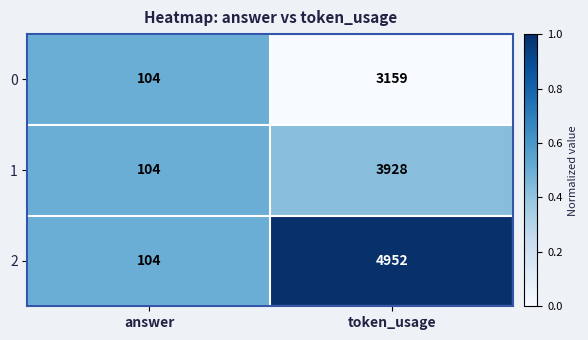

Reading left to right, list all the values displayed in this chart.

0: 104	3159
1: 104	3928
2: 104	4952